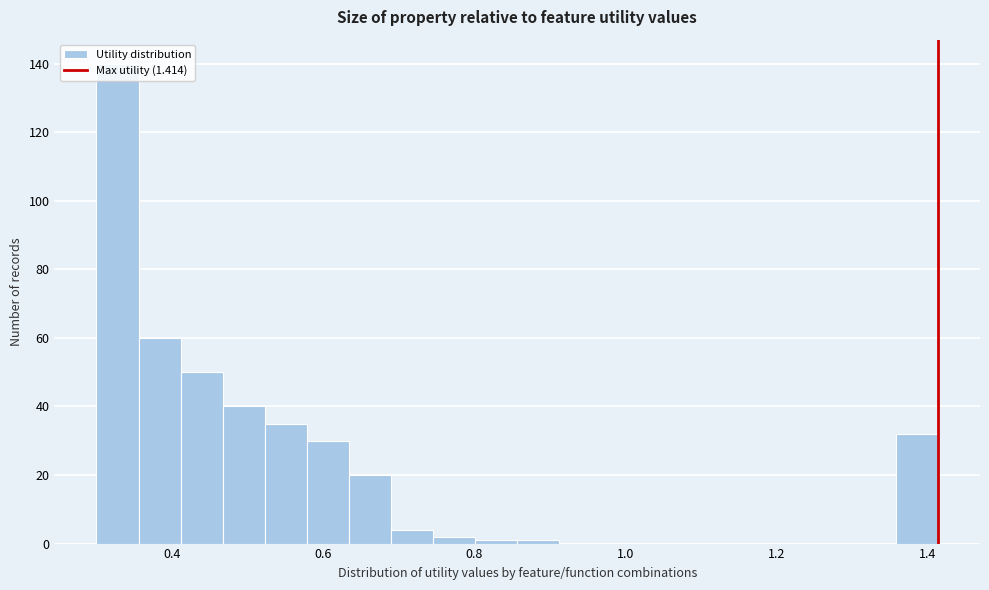

Read against the x-axis, roughly where is the centre of the tallest bar?

0.32